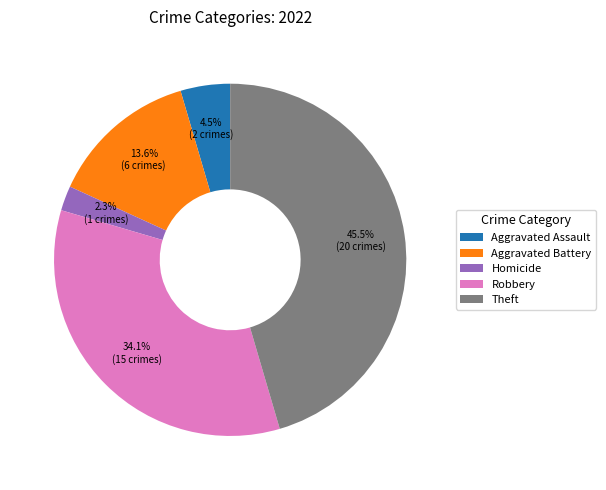

To the nearest percent, what is the difference between the largest and smallest slice percentages?

43%